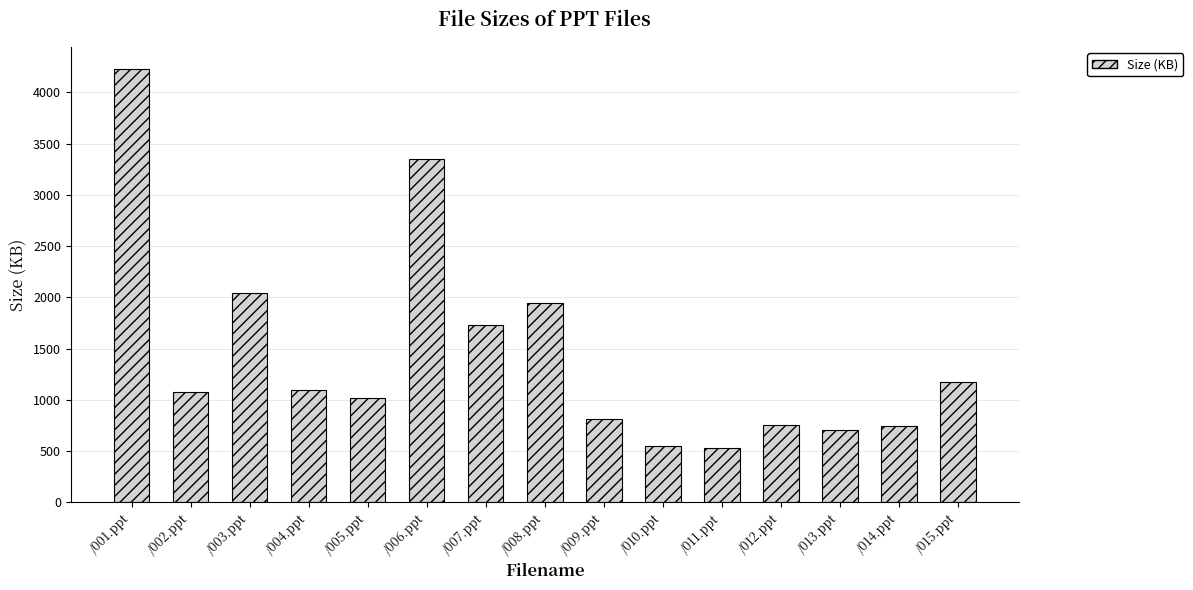

What is the smallest value displayed?

526.5